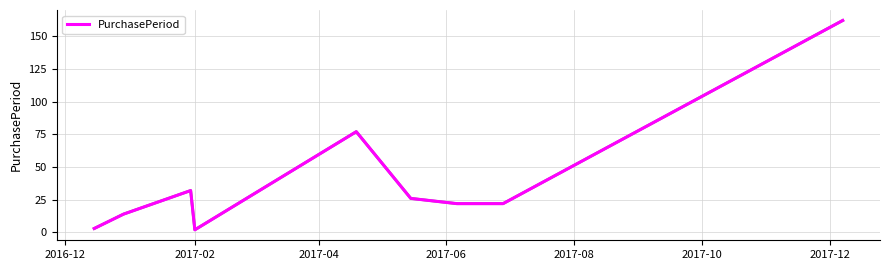

What is the maximum value shown in the chart?

162